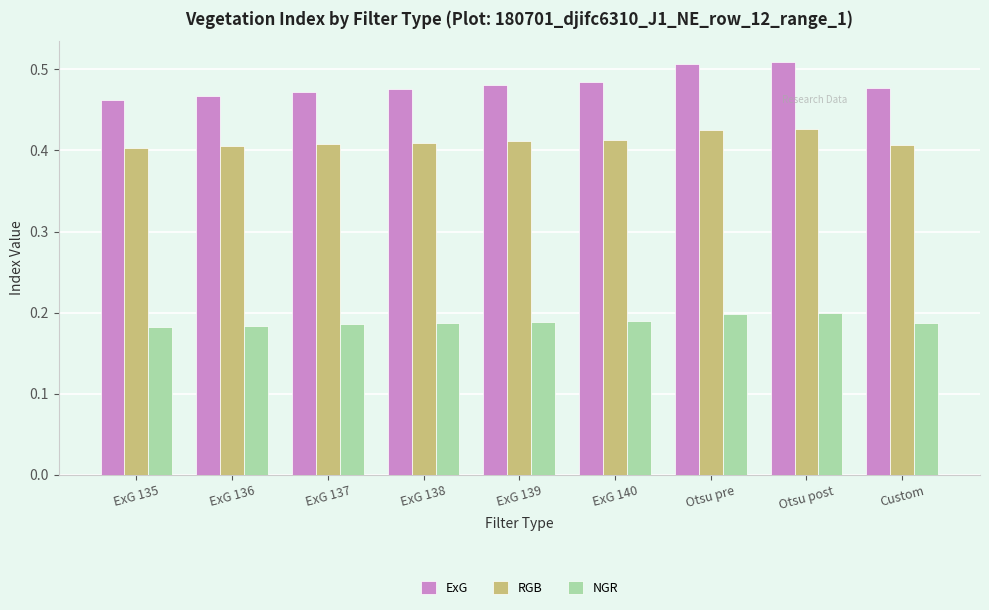

The value of RGB at ExG 140 is 0.7. True or false?

False